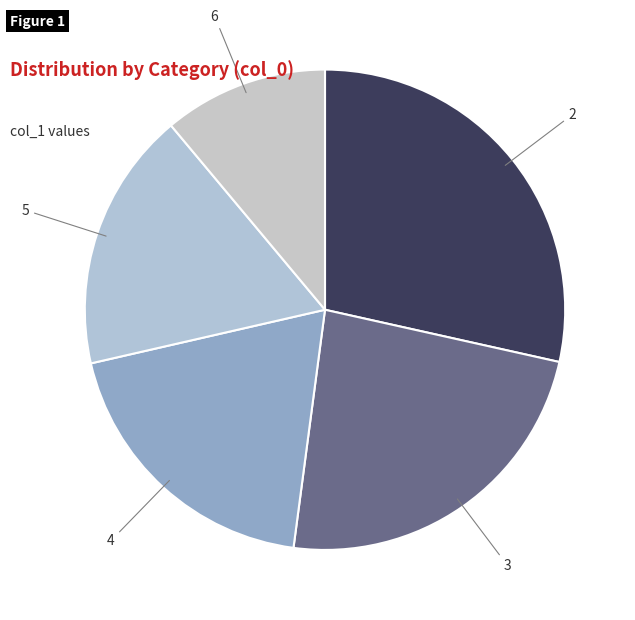

Is the sum of 5 and 4 greater than half?

No